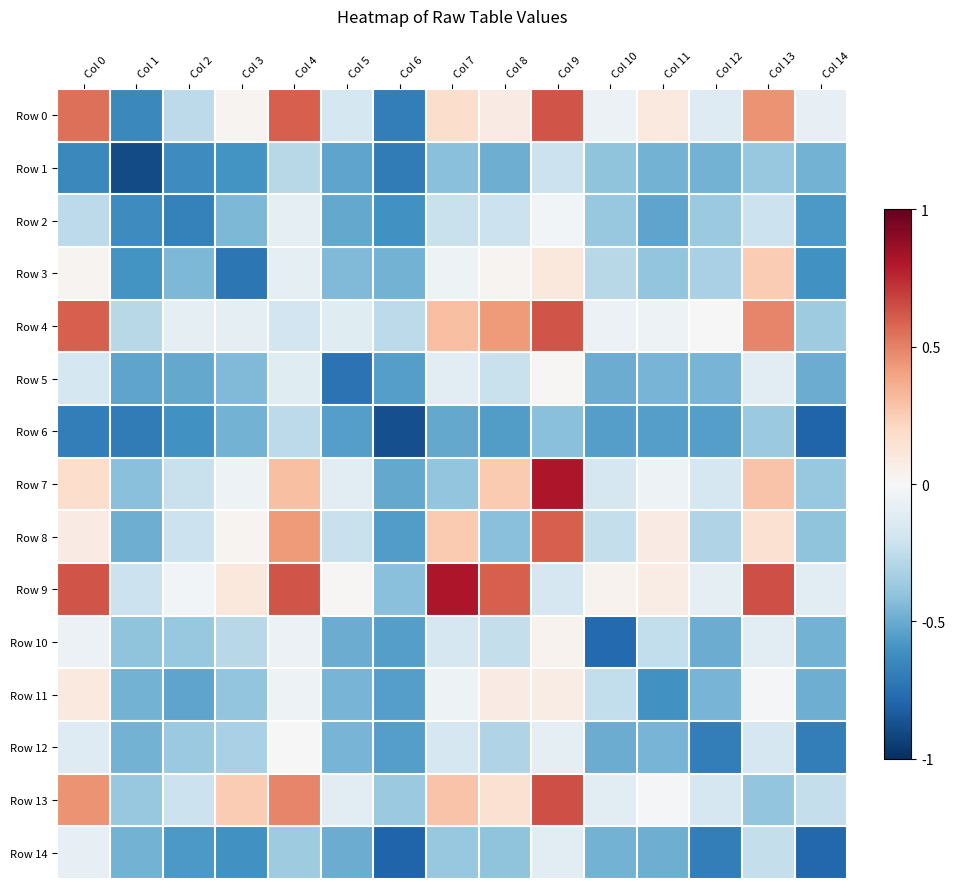

Which series has the largest range (max minus min)?

Row 0